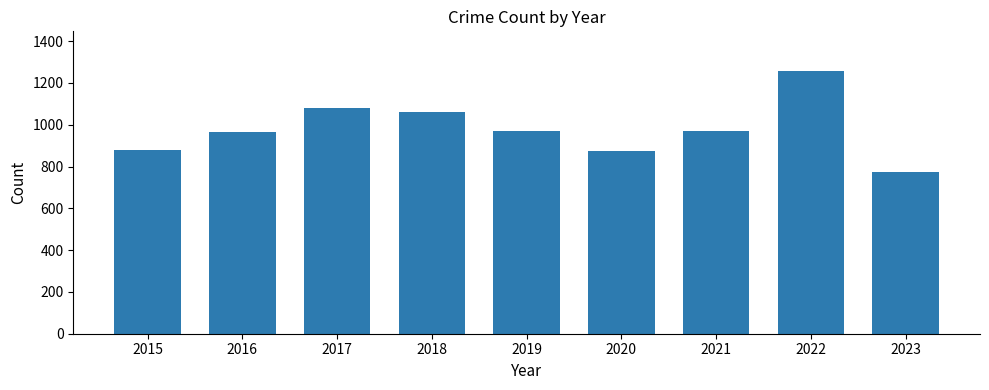

What is the average value?

982